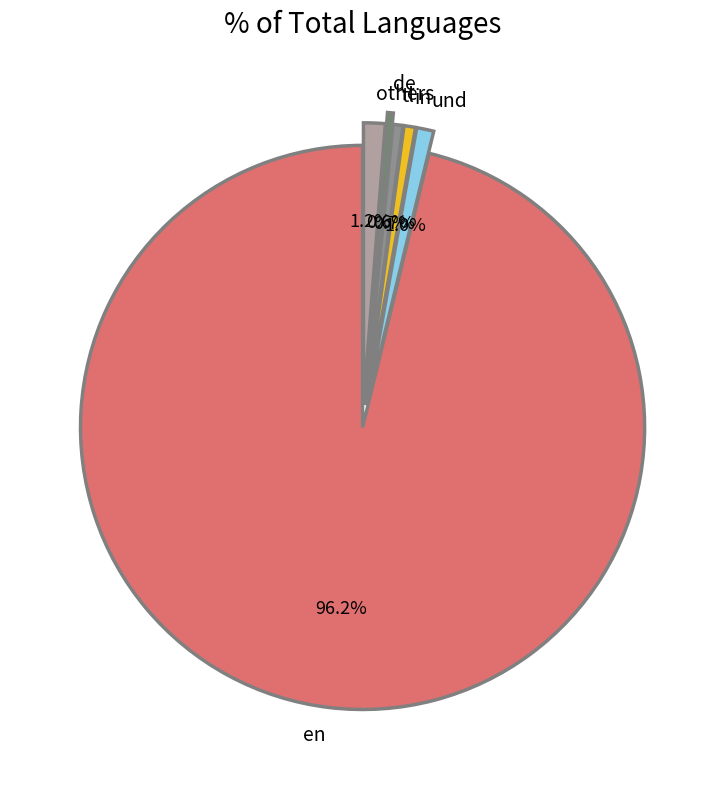

Is there any slice that represents more than half of the pie?

Yes